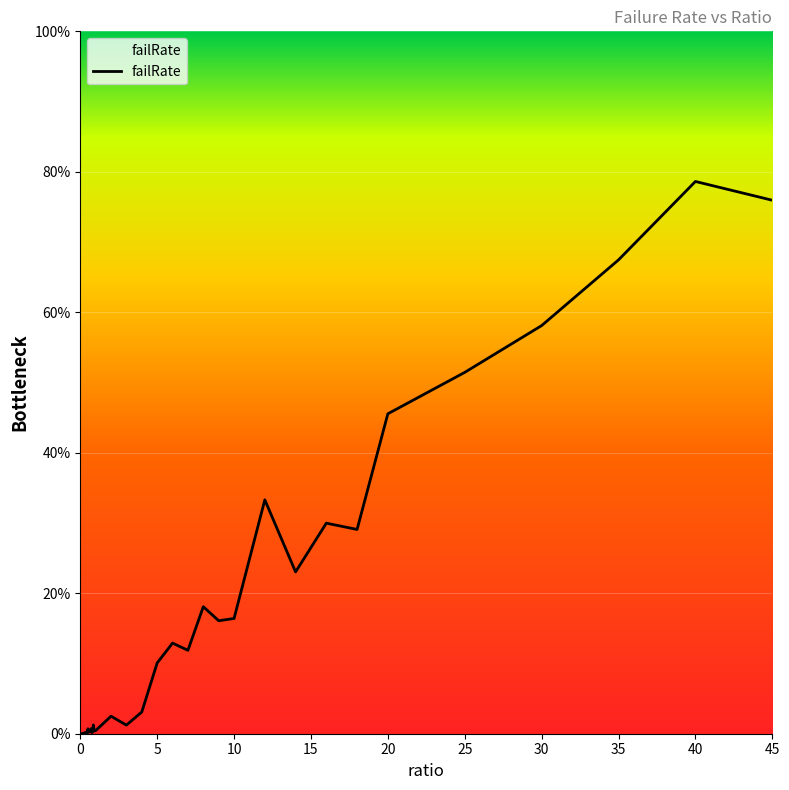

At which category does the data reach its first local peak?

0.2